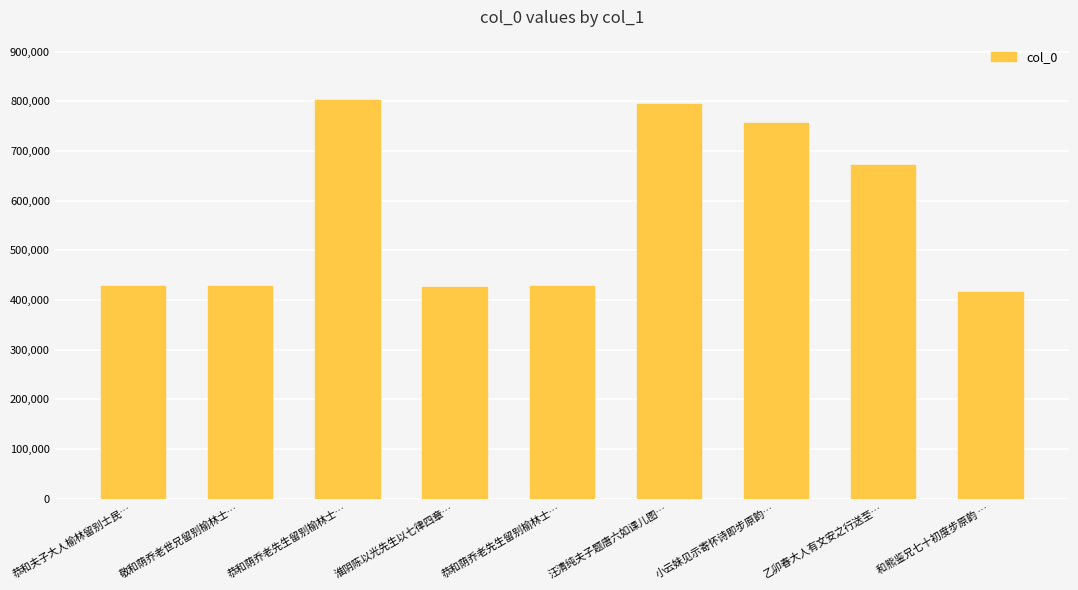

Reading right to left, list all the values displayed in this chart.

415535	671130	755284	793469	428504	426318	803359	428518	428511